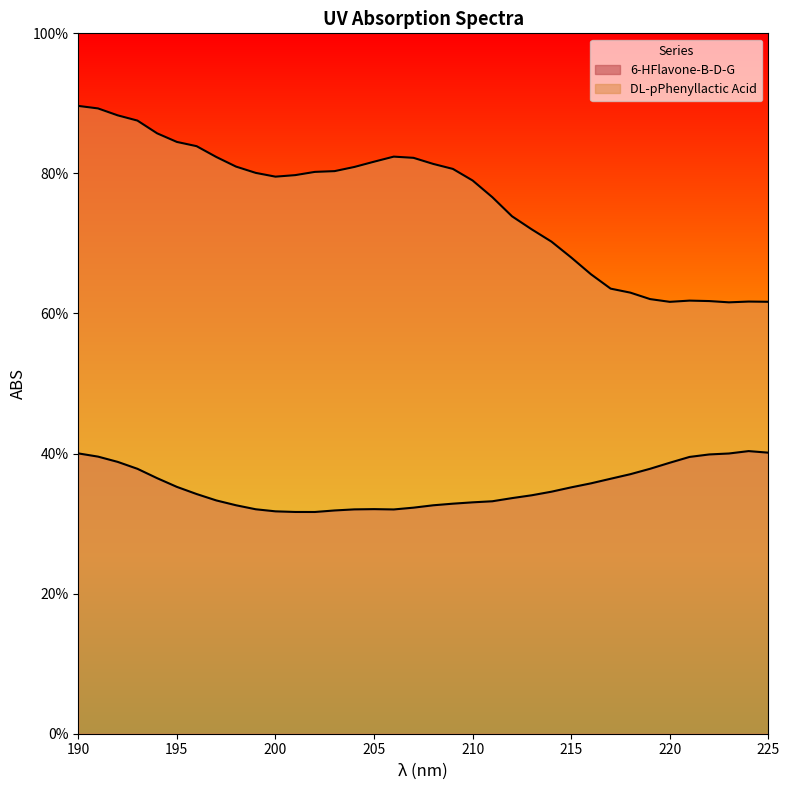

Which series has the largest total across all categories?

DL-pPhenyllactic Acid